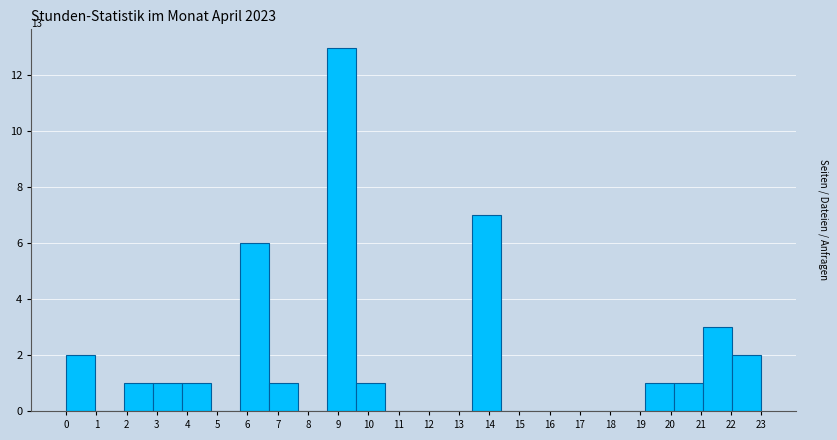

Reading left to right, list all the values displayed in this chart.

0=2	1=0	2=1	3=1	4=1	5=0	6=6	7=1	8=0	9=13	10=1	11=0	12=0	13=0	14=7	15=0	16=0	17=0	18=0	19=0	20=1	21=1	22=3	23=2